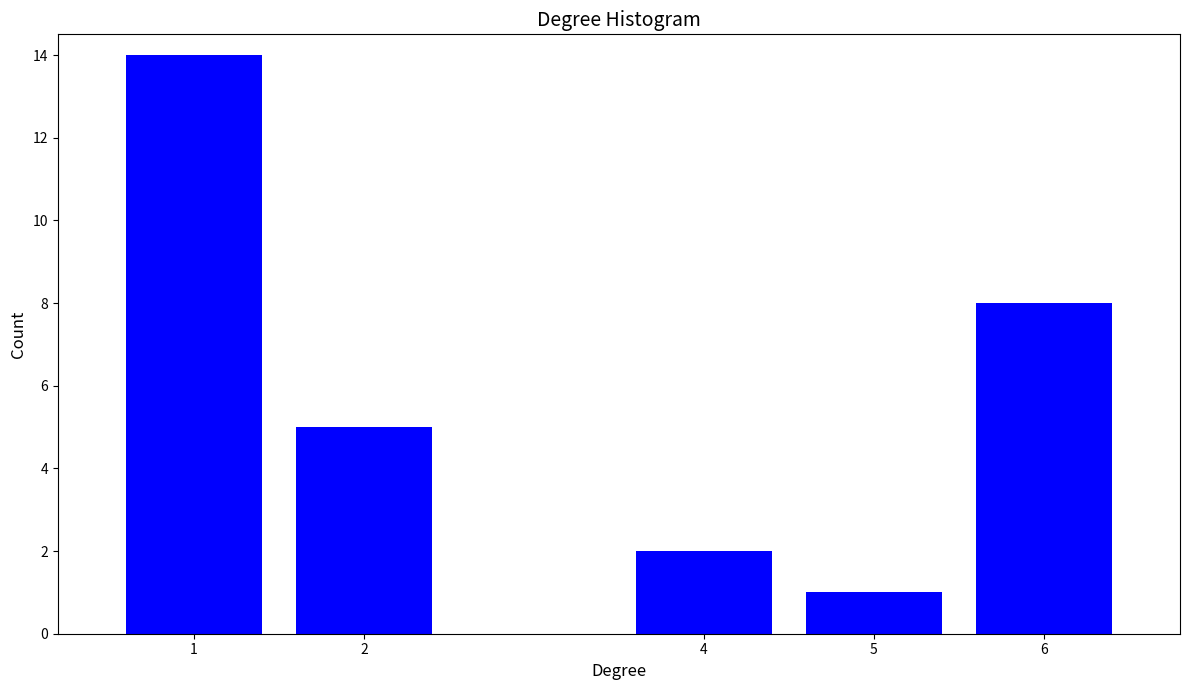

Reading left to right, what are all the values shown in this chart?

1=14	2=5	4=2	5=1	6=8